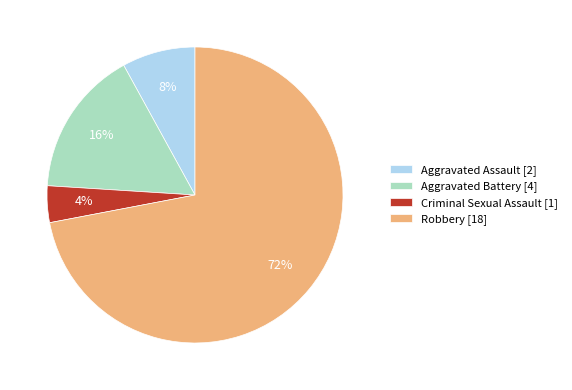

What percentage is the Robbery [18] slice, to the nearest percent?

72%